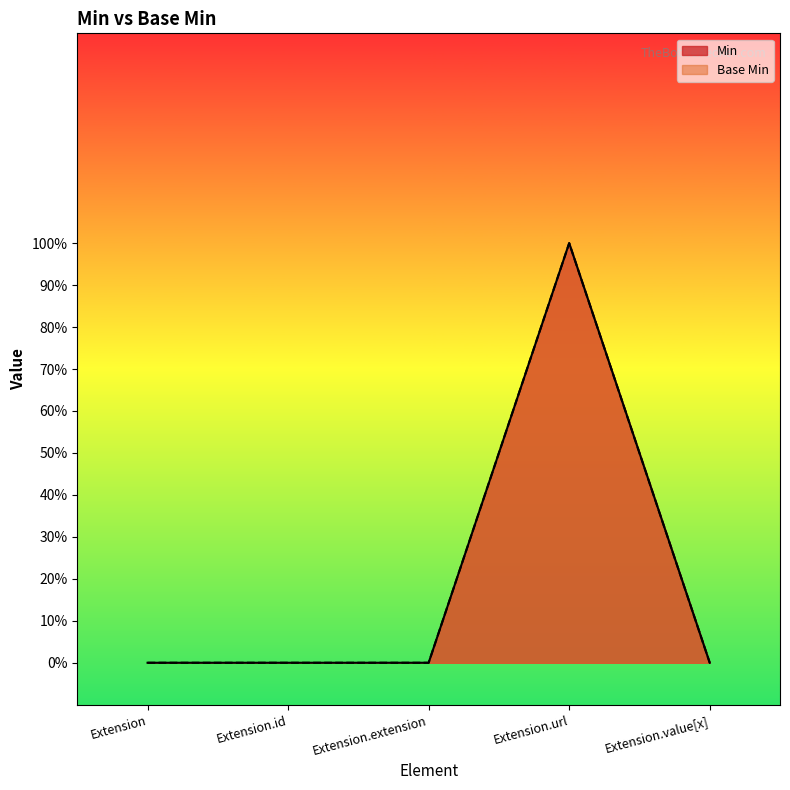

Rank the series by their maximum value, from highest to lowest.

Min, Base Min